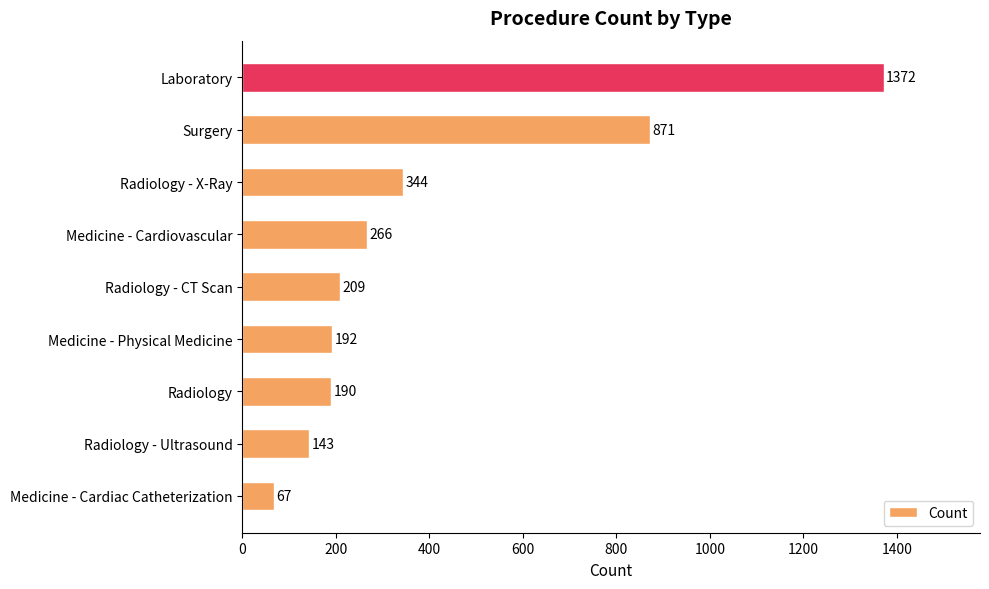

Reading bottom to top, what are all the values shown in this chart?

Medicine - Cardiac Catheterization=67	Radiology - Ultrasound=143	Radiology=190	Medicine - Physical Medicine=192	Radiology - CT Scan=209	Medicine - Cardiovascular=266	Radiology - X-Ray=344	Surgery=871	Laboratory=1372